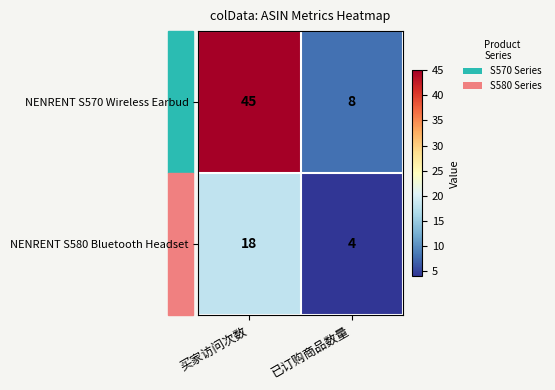

Count the number of categories in the chart.

2